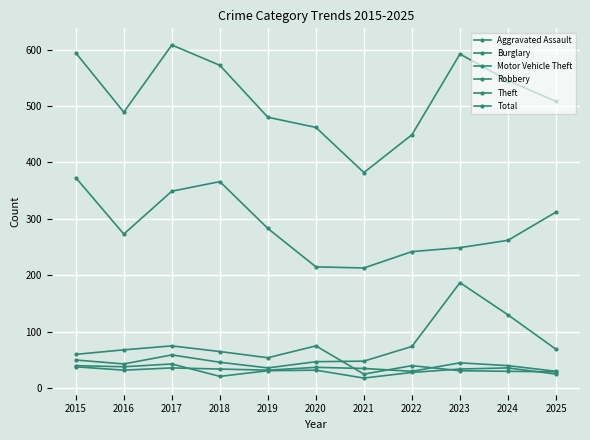

True or false: Aggravated Assault and Total cross at least once.

False